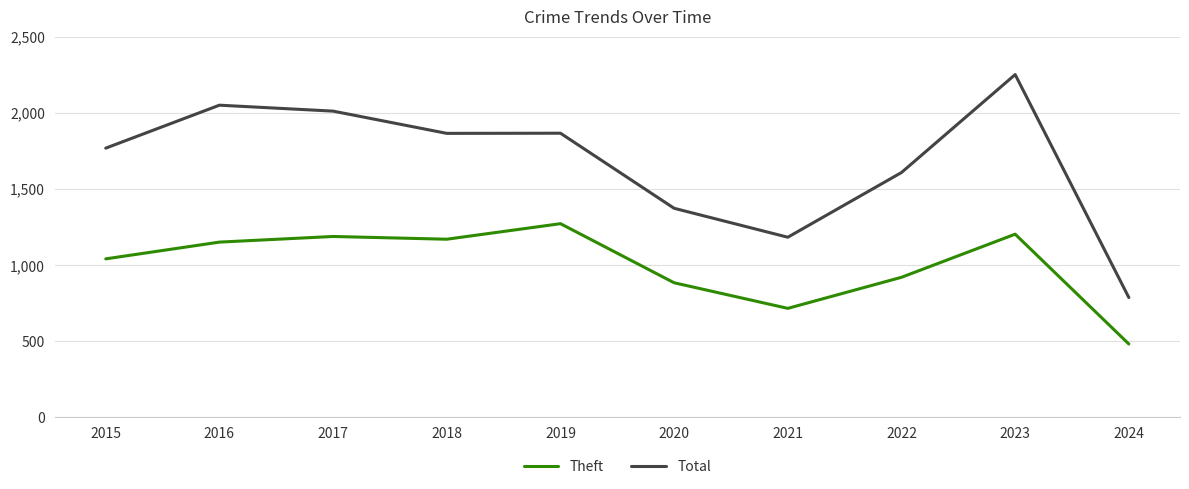

What is the total value across all series at 2024?

1269